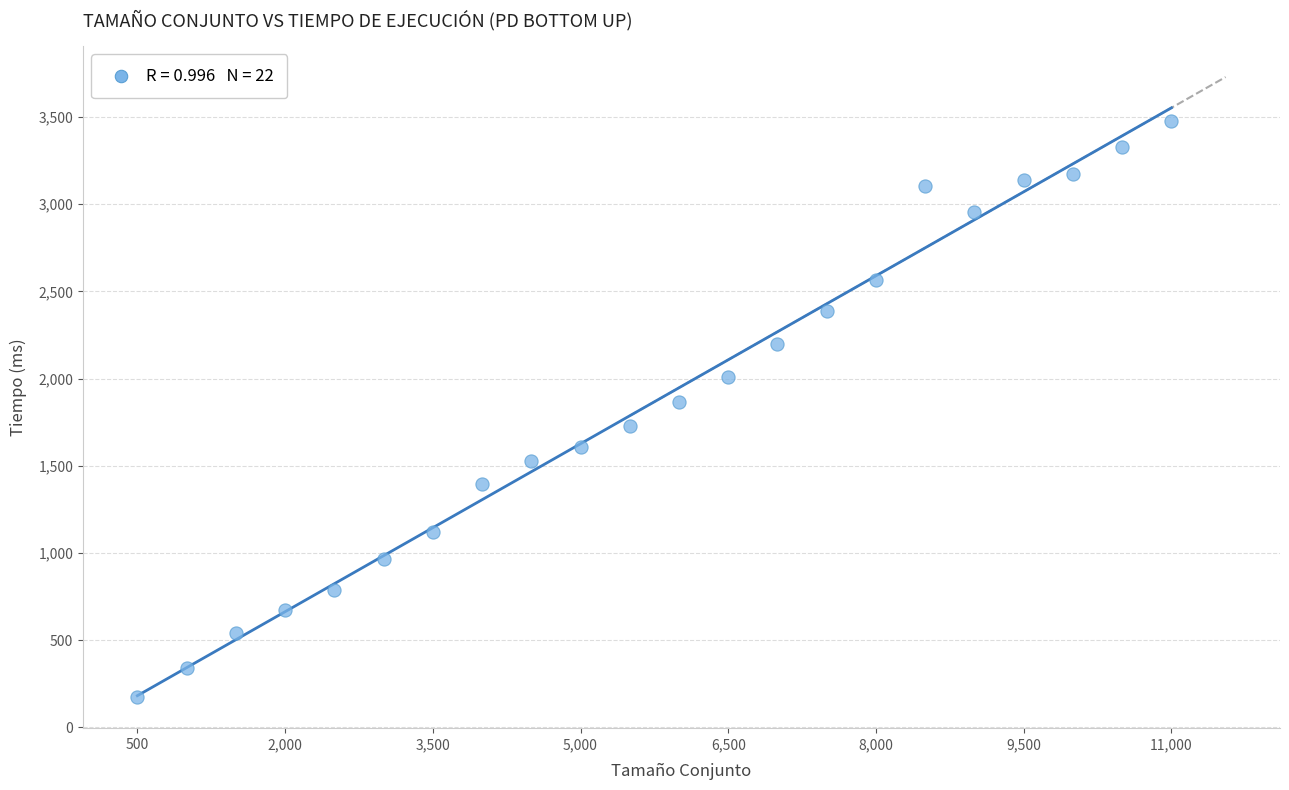

What Y value in the scatter plot is closest to 1826?

1867